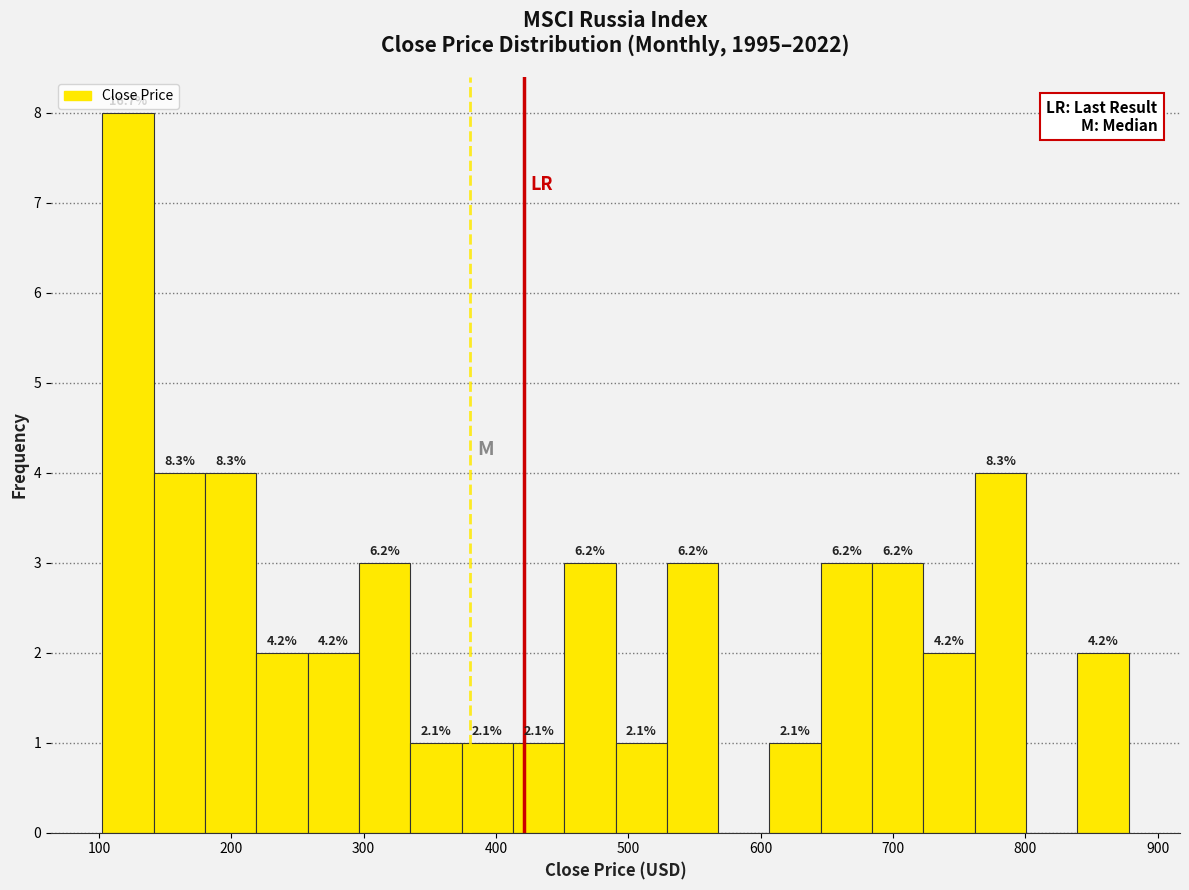

Around what value on the x-axis is the tallest bar? Give the approximate position of its centre, as read against the axis.

120